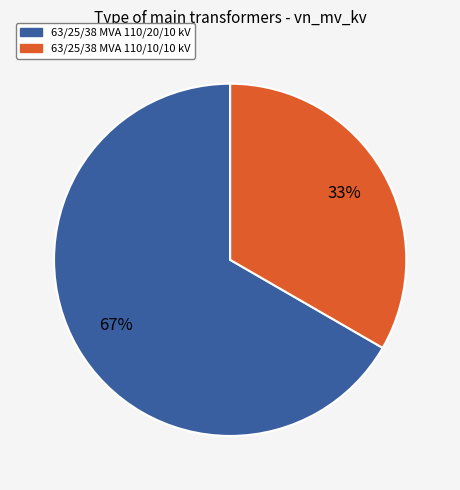

What is the majority slice?

63/25/38 MVA 110/20/10 kV